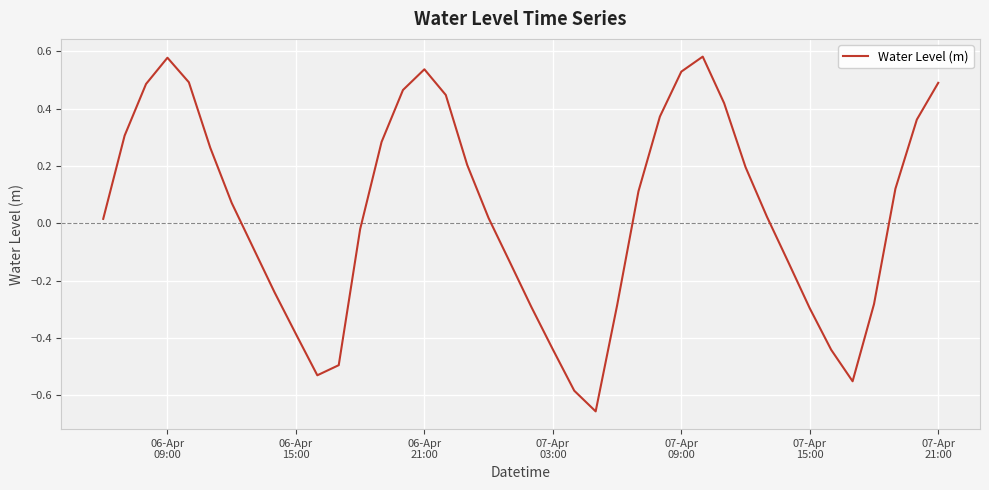

Does the chart display data point markers on the line(s)?

No